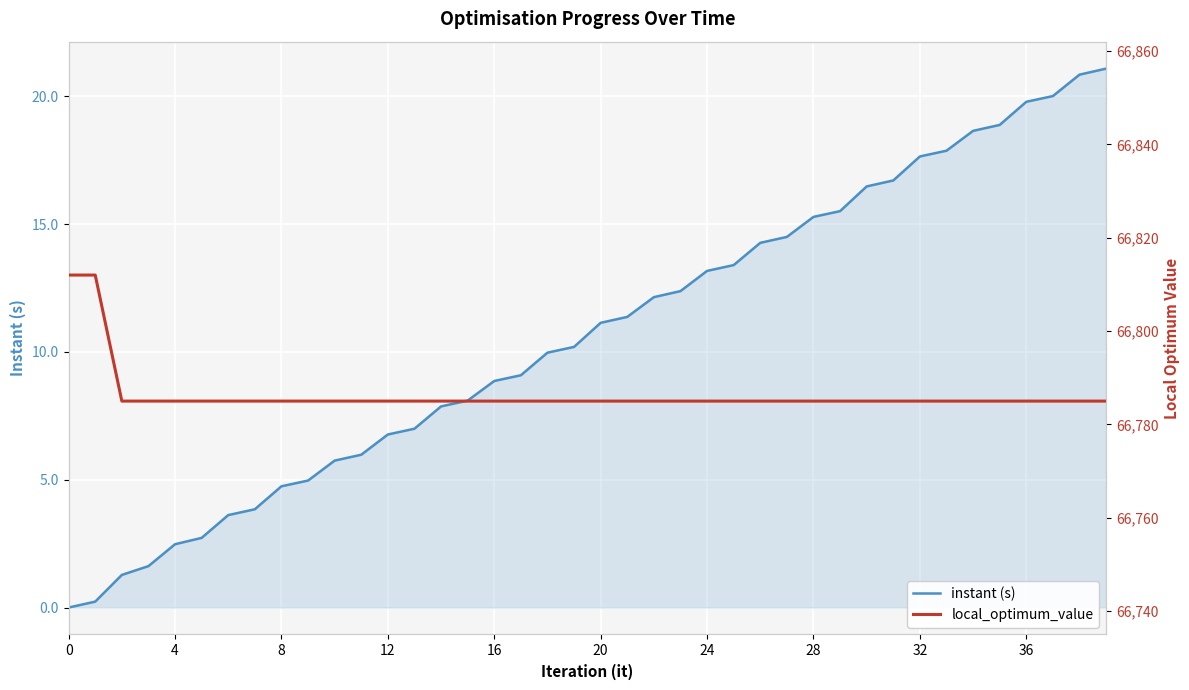

Which series has the widest spread of values?

local_optimum_value